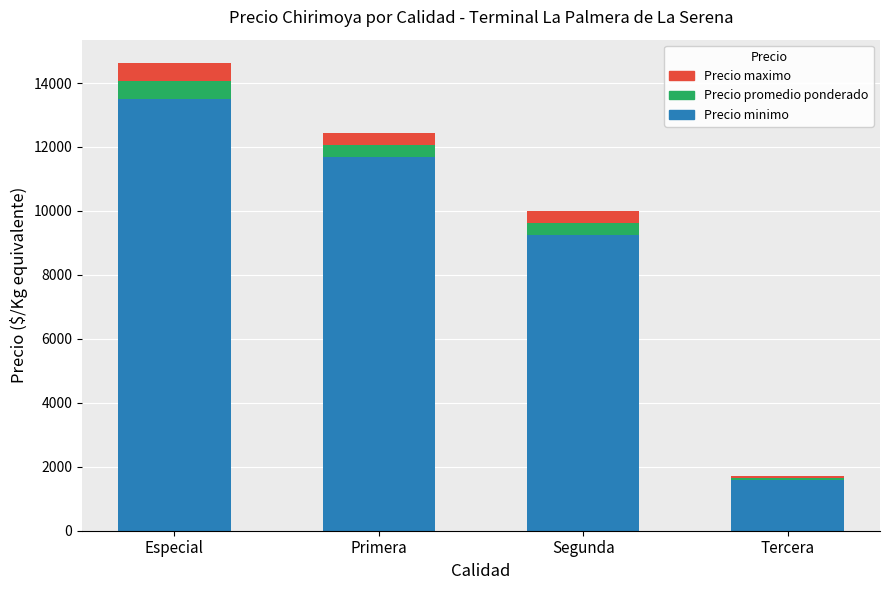

Where is Precio minimo nearest to the value 7550?

Segunda